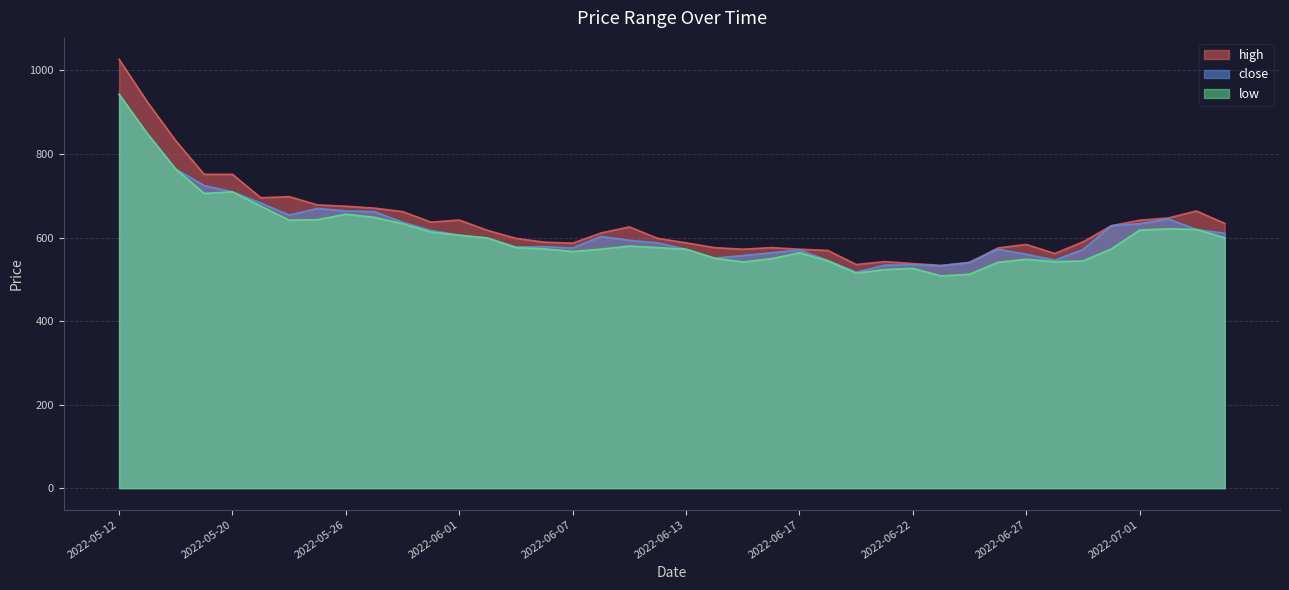

Which category has the lowest value in the low series?

2022-06-23